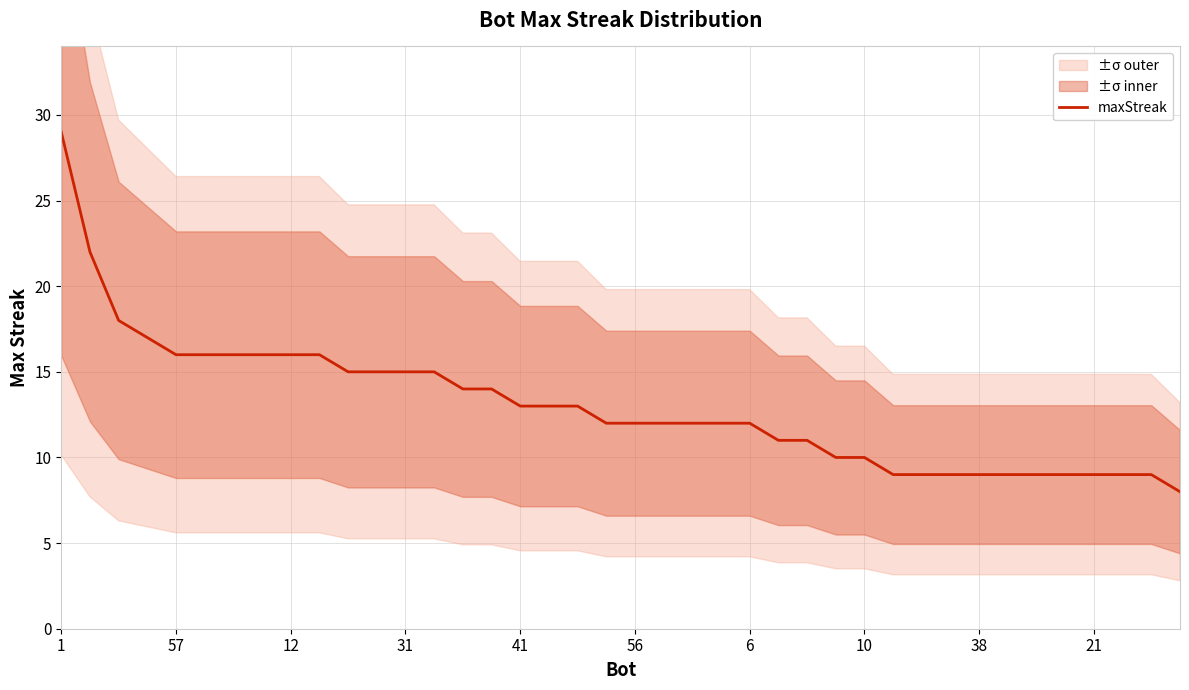

What is the approximate value at 37, to the nearest 10?

10